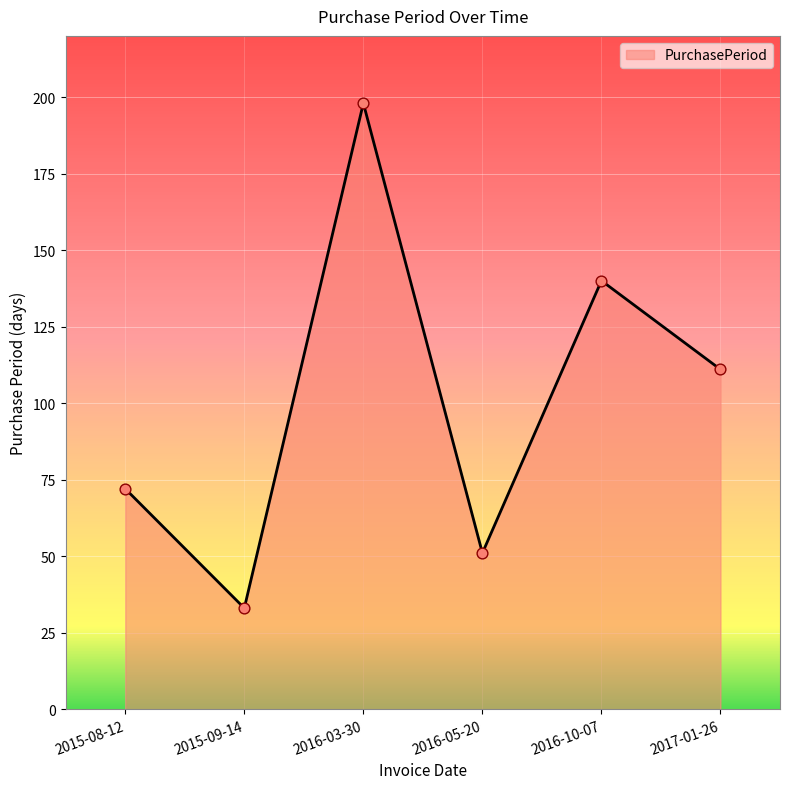

What is the change in value from 2016-05-20 to 2016-10-07?

+89